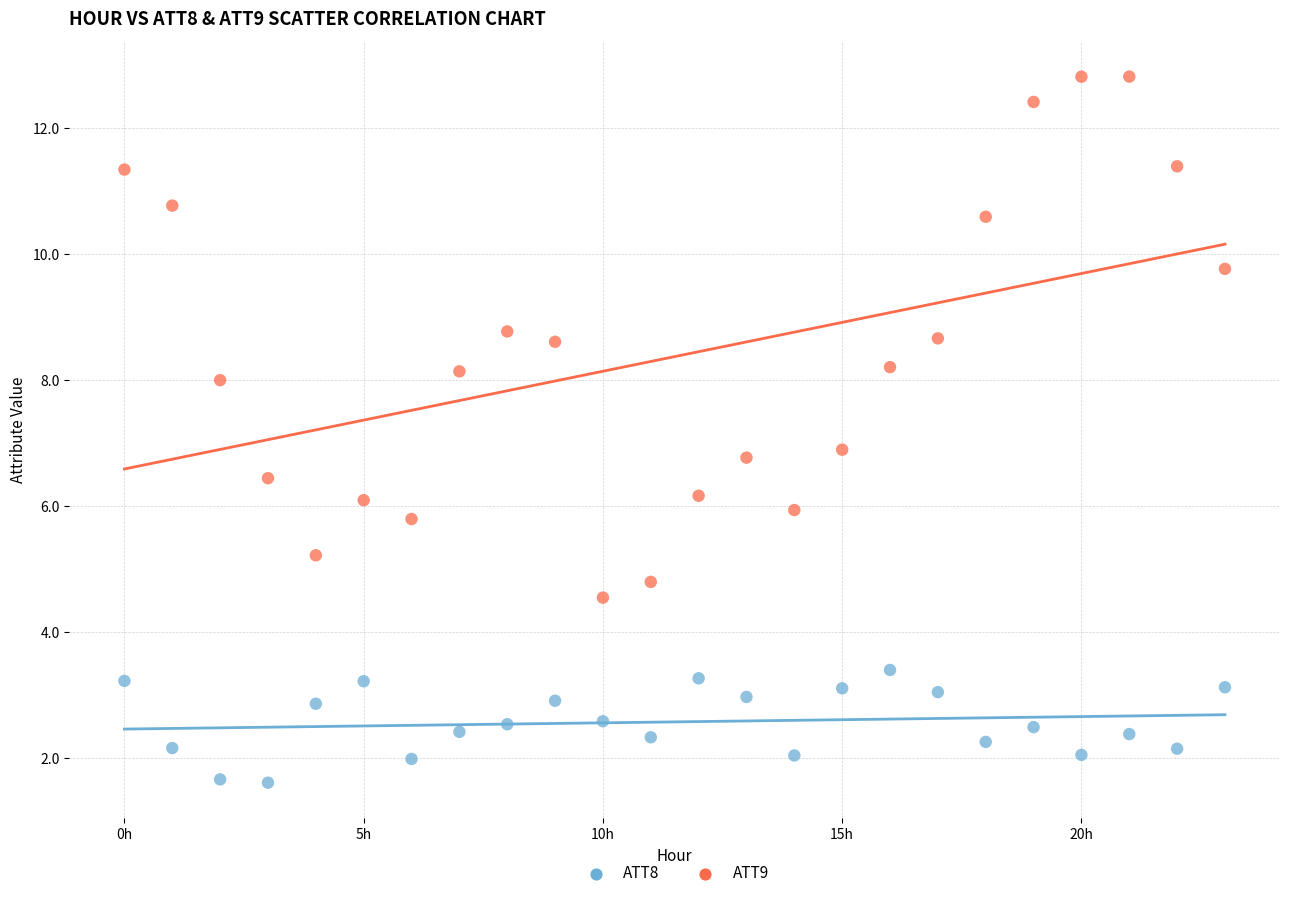

Across all data points, what is the range of Y values (max minus min)?

11.2